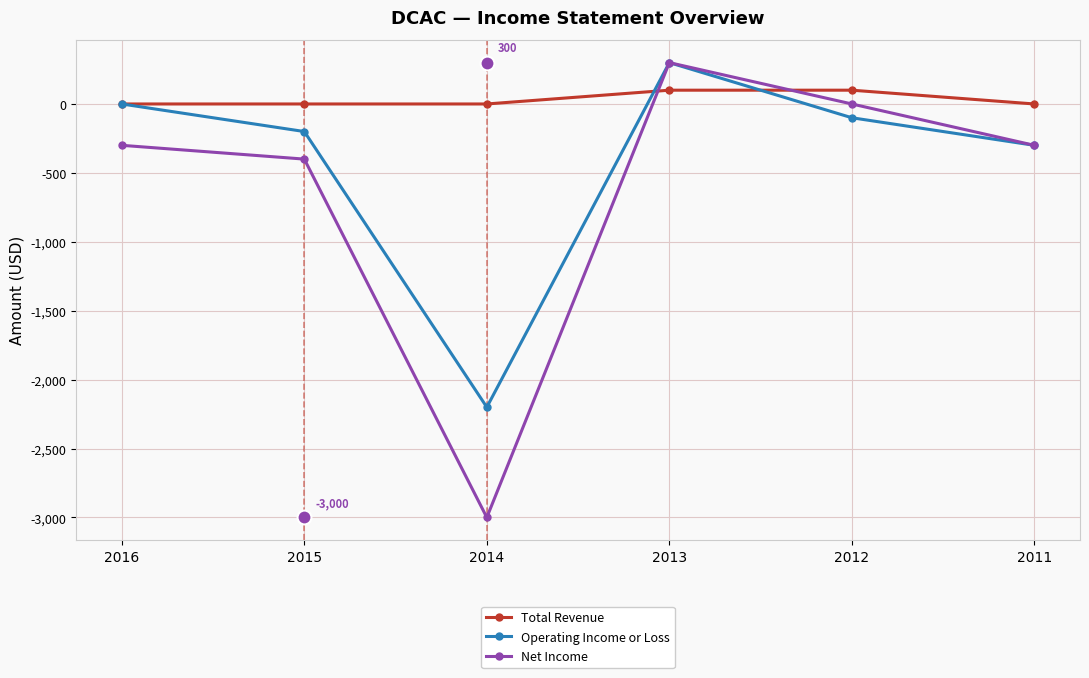

Rank the series at 2012 from highest to lowest value.

Total Revenue, Net Income, Operating Income or Loss